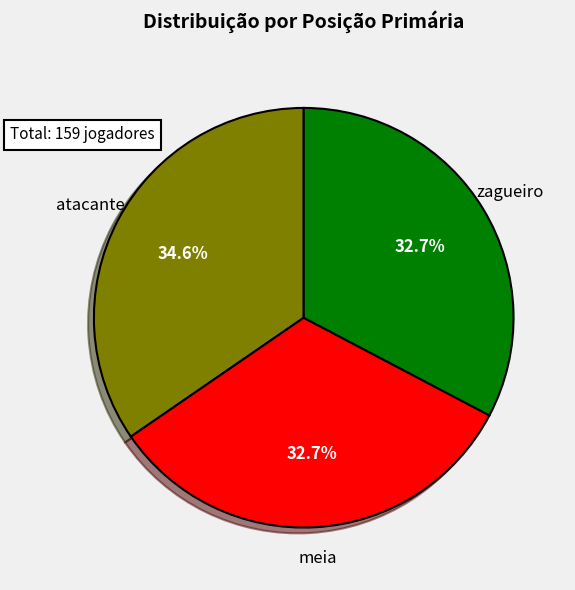

Does any single category account for the majority?

No